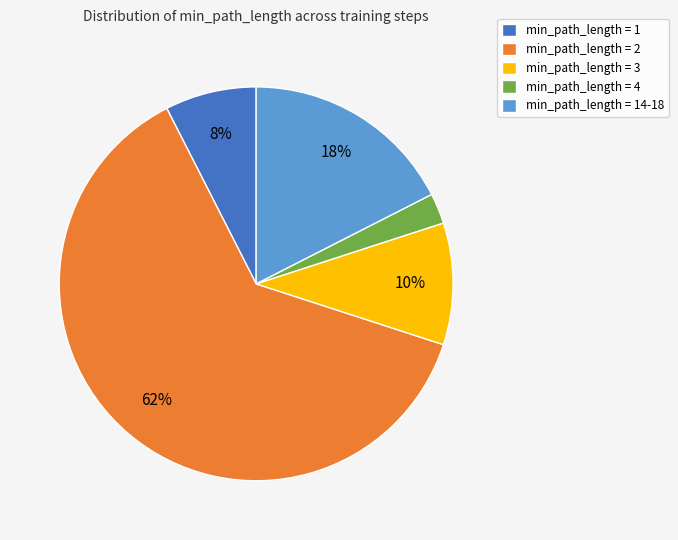

Is there any slice that represents more than half of the pie?

Yes